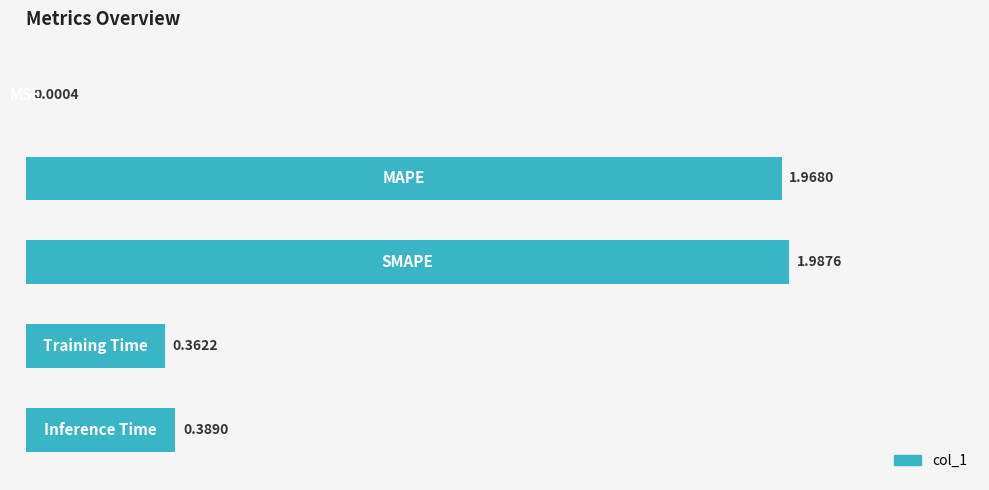

What is the sum of all values?

4.7